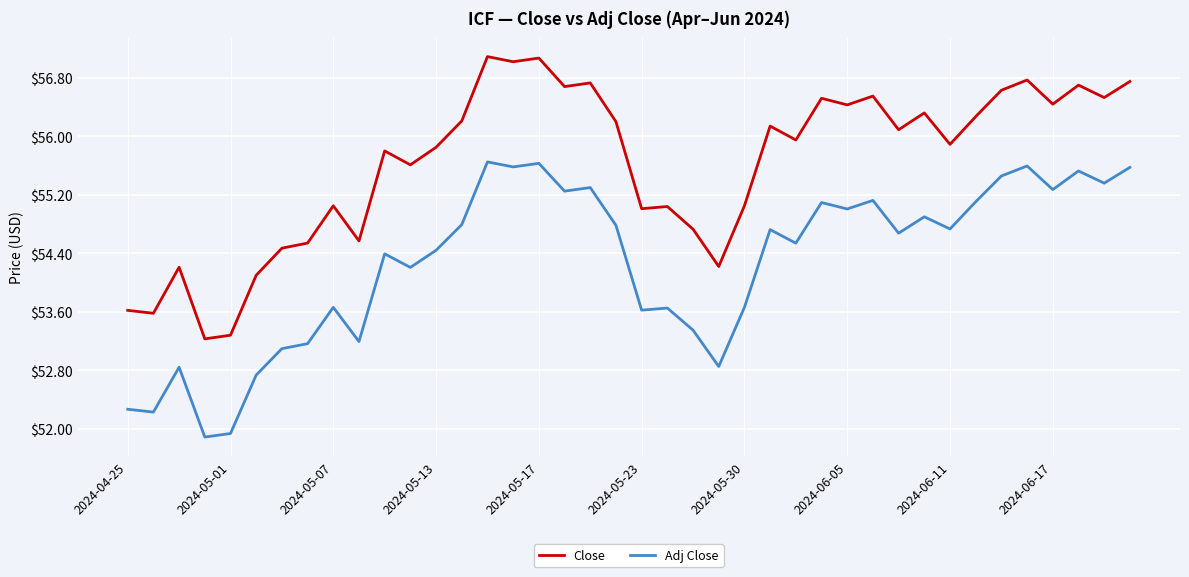

What is the lowest value of the Adj Close series?

51.9